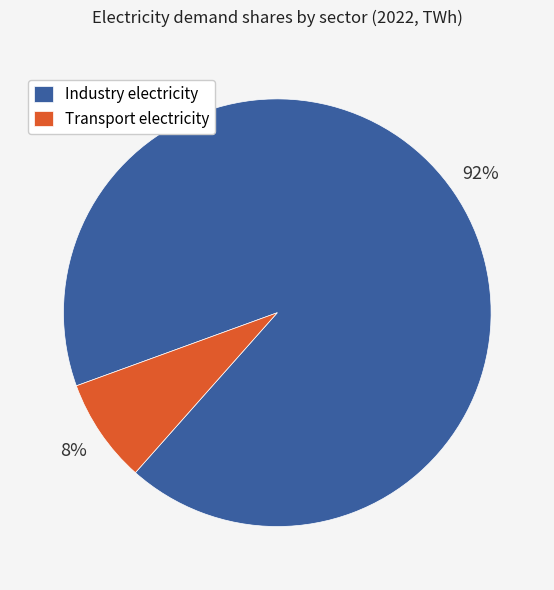

Count the number of slices in the pie.

2